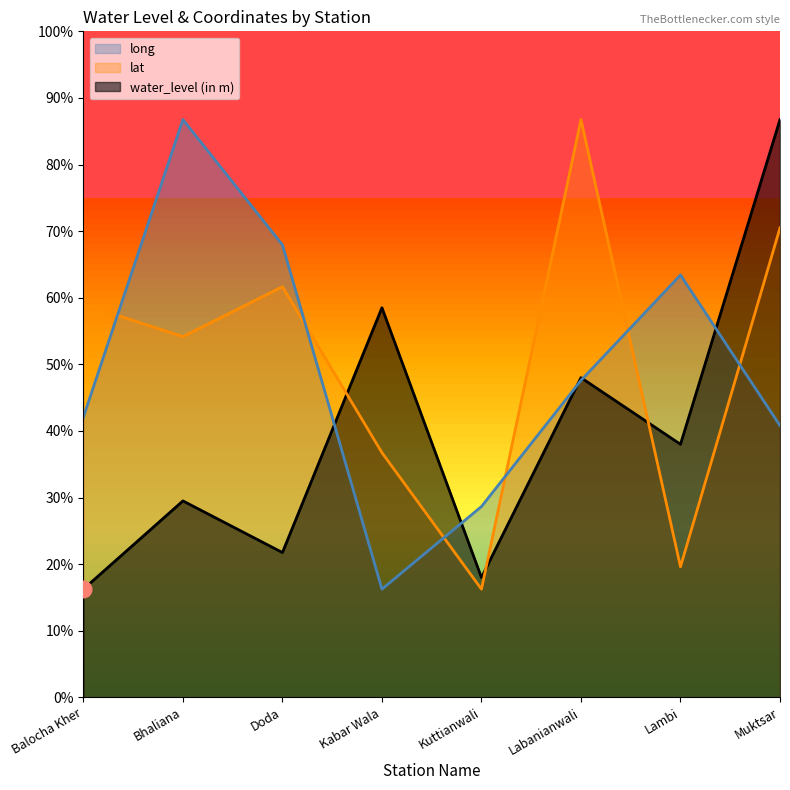

At how many categories does at least one series exceed 1?

8